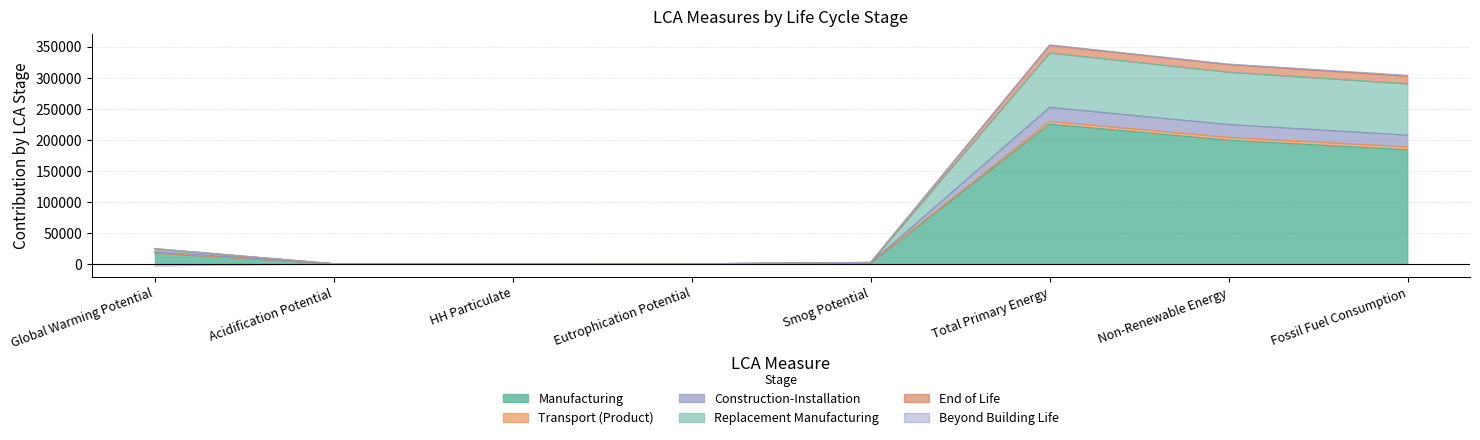

Rank the categories by Manufacturing value from lowest to highest.

Eutrophication Potential, HH Particulate, Acidification Potential, Smog Potential, Global Warming Potential, Fossil Fuel Consumption, Non-Renewable Energy, Total Primary Energy